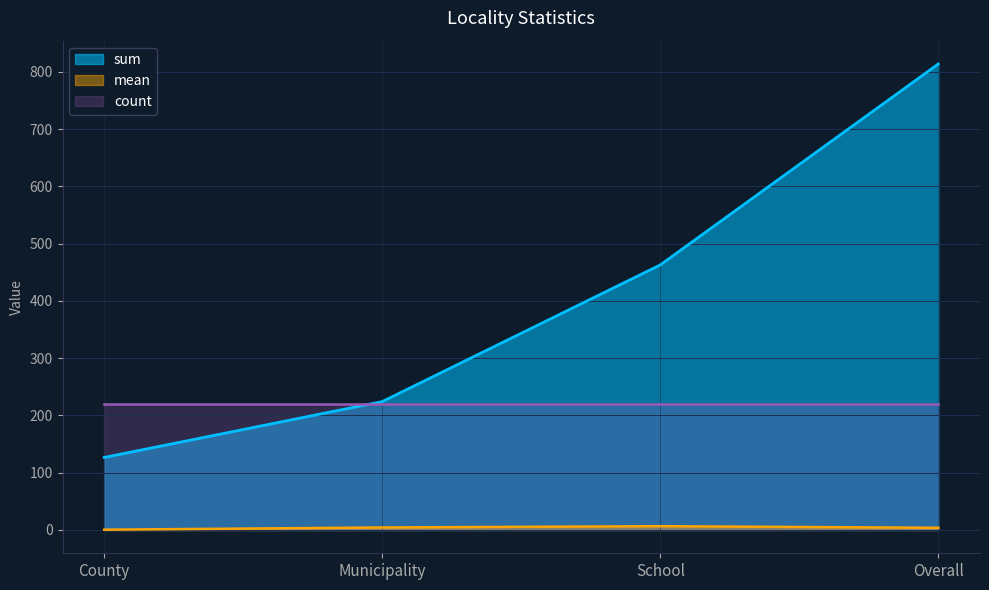

True or false: mean has a value of 0.5 at County.

True